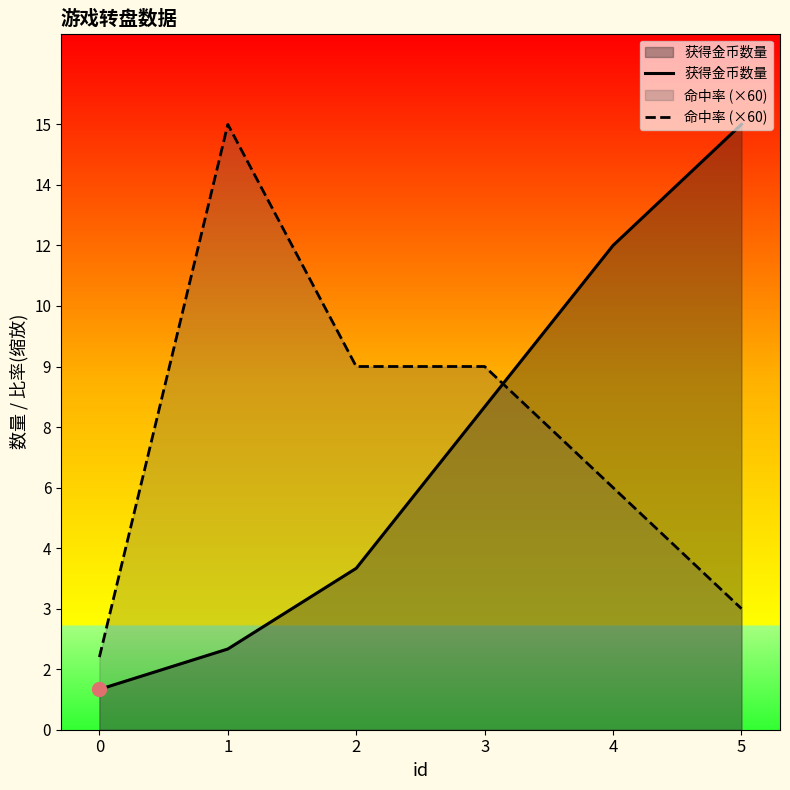

The value of 获得金币数量 at 0 is 1.0. True or false?

True